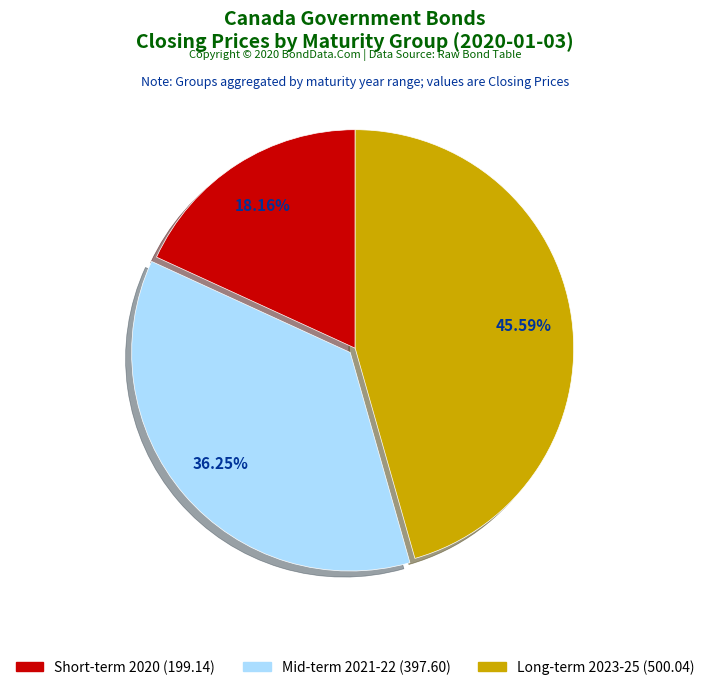

Is there a majority slice in this chart?

No